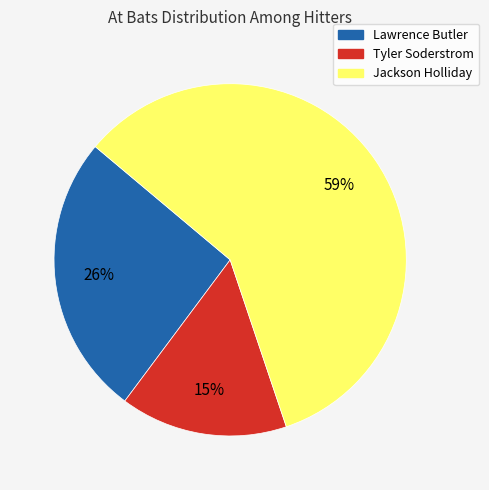

Rank the categories by value from highest to lowest.

Jackson Holliday, Lawrence Butler, Tyler Soderstrom